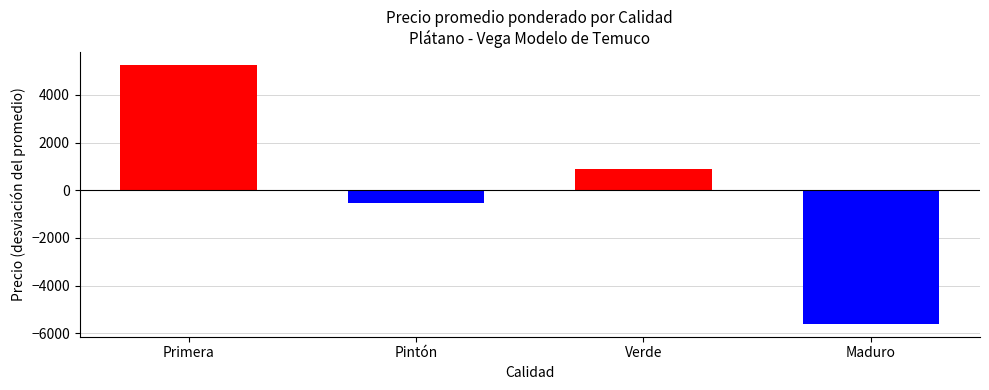

Count the number of data series in this chart.

1